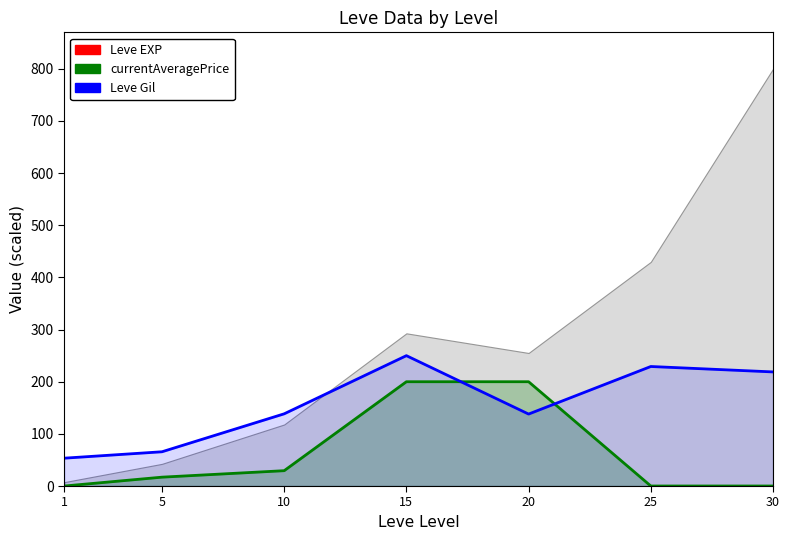

Which category has the lowest value across all series?

1